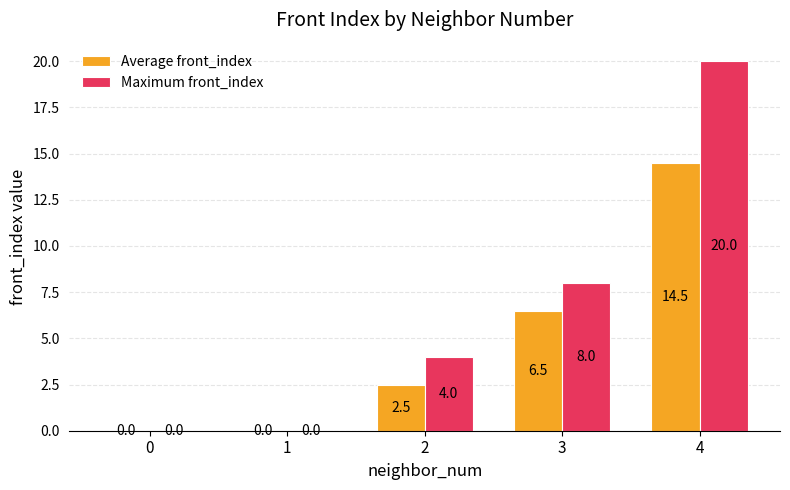

Which series has the largest total across all categories?

Maximum front_index